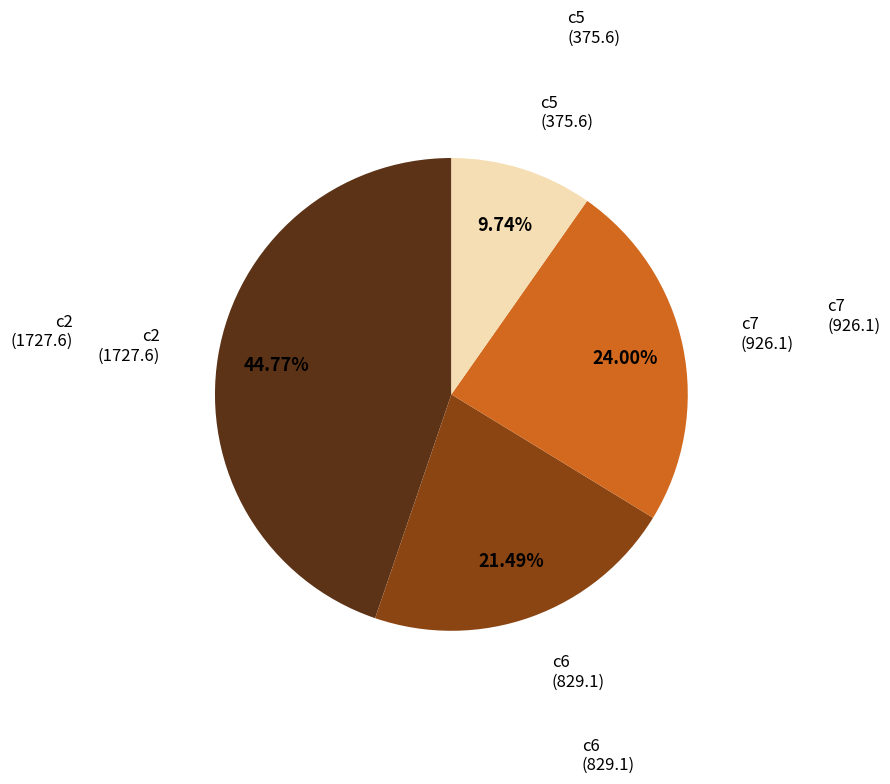

Is there any slice that represents more than half of the pie?

No